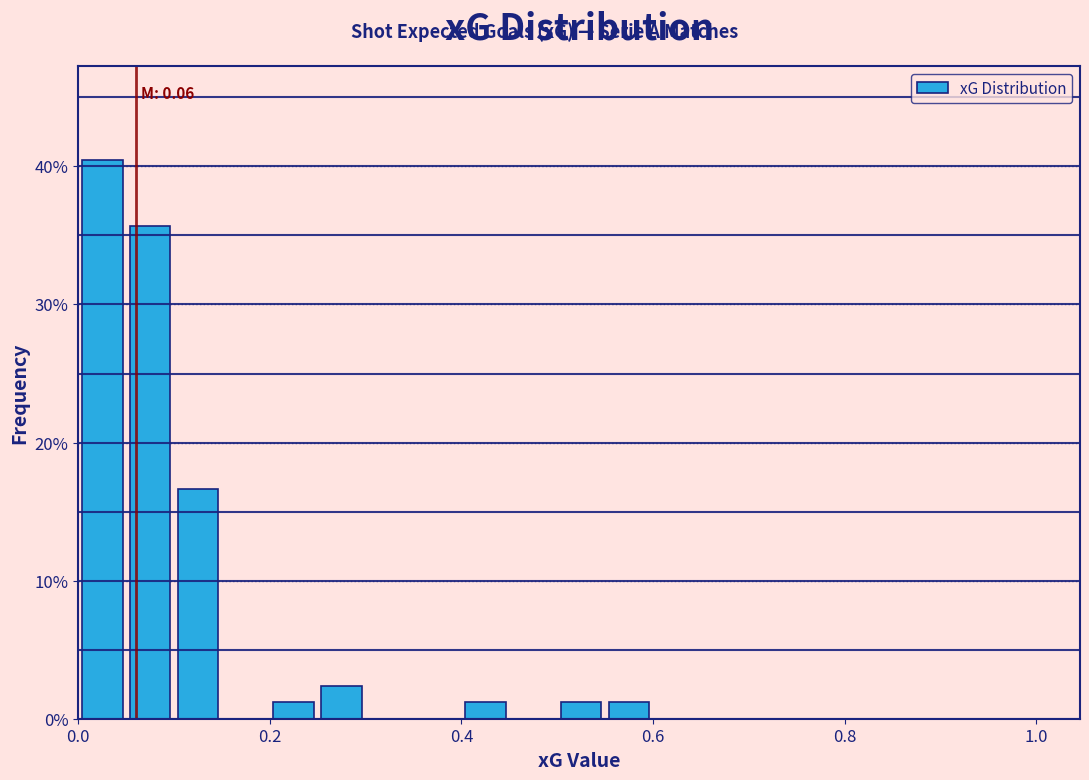

Around what value on the x-axis is the tallest bar? Give the approximate position of its centre, as read against the axis.

0.02